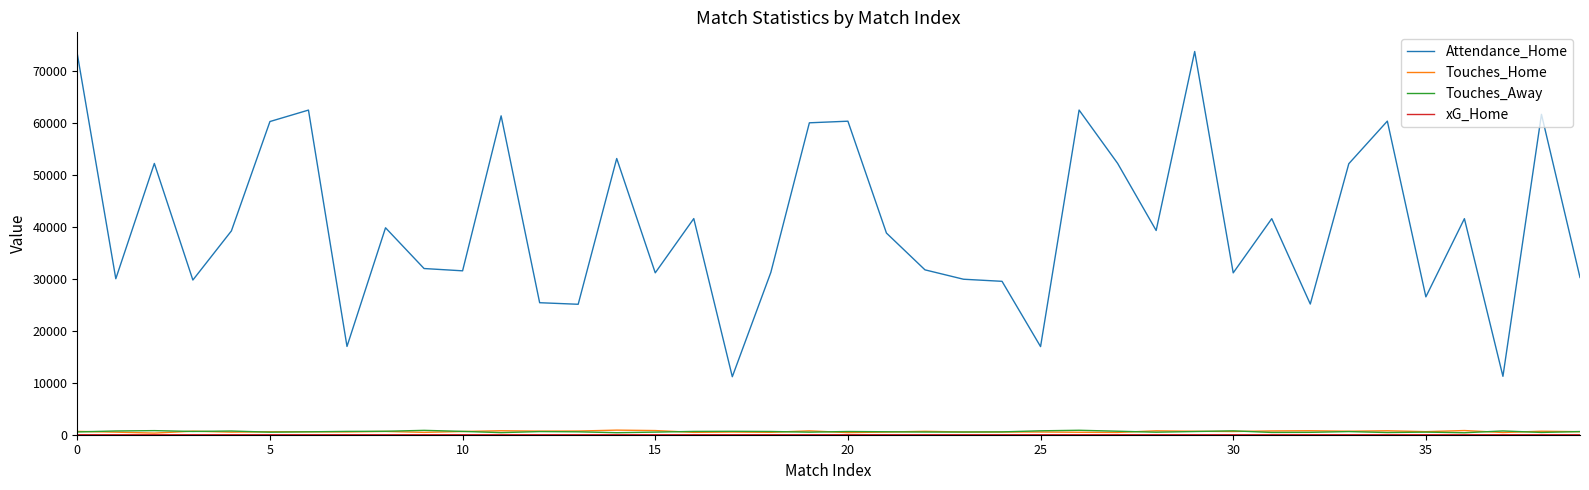

True or false: Attendance_Home and Touches_Away cross at least once.

False